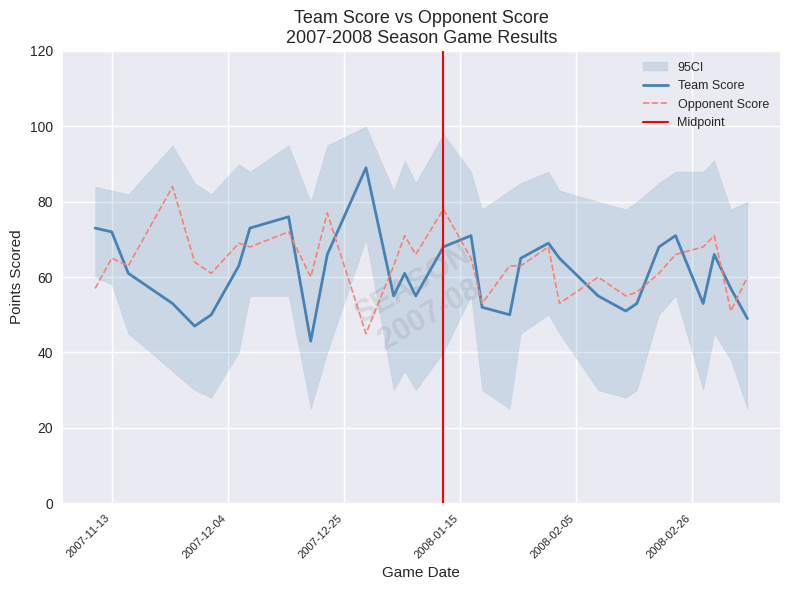

What is the lowest value of the Team Score series?

43